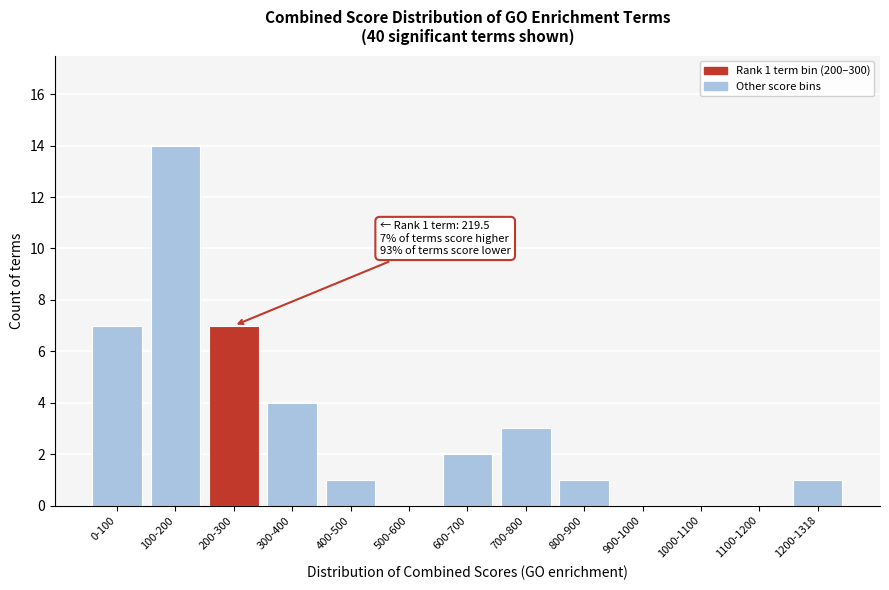

Reading right to left, what are all the values shown in this chart?

1200-1318=1	1100-1200=0	1000-1100=0	900-1000=0	800-900=1	700-800=3	600-700=2	500-600=0	400-500=1	300-400=4	200-300=7	100-200=14	0-100=7